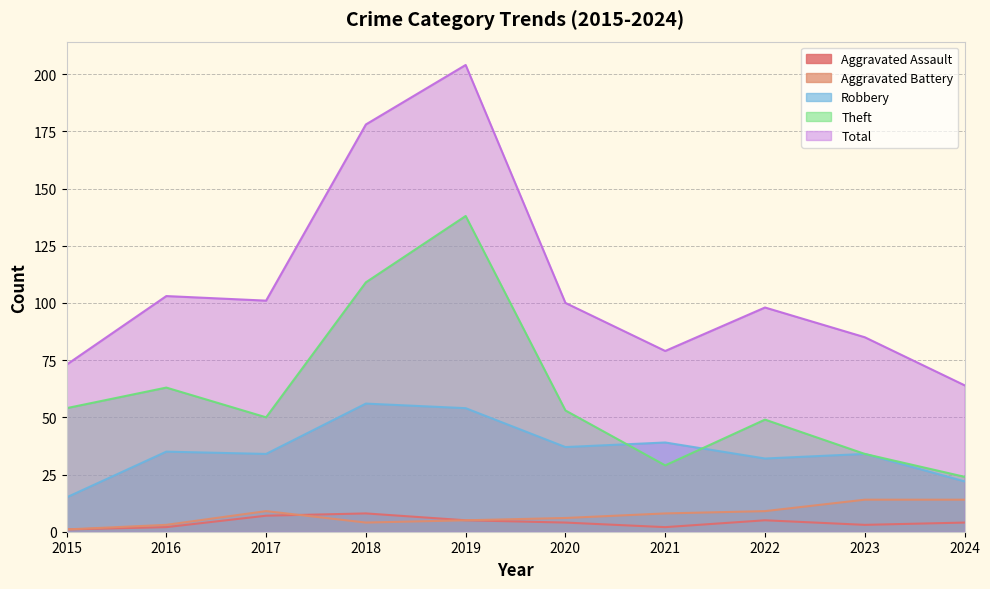

At which category does Aggravated Assault reach its first local peak?

2018